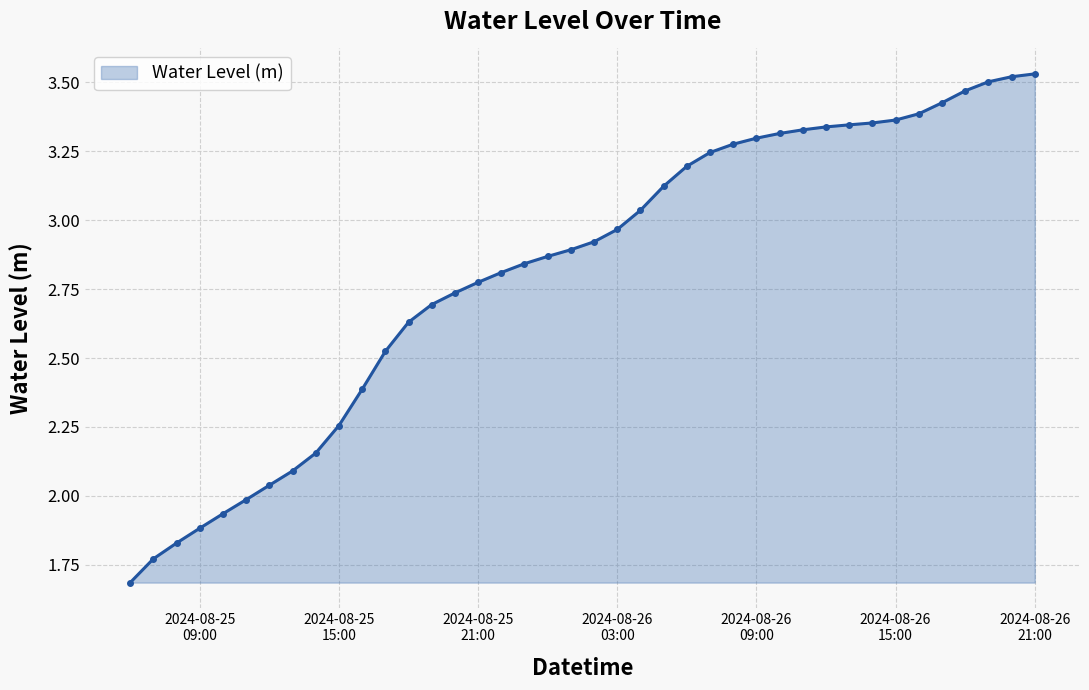

What is the minimum value shown in the chart?

1.7